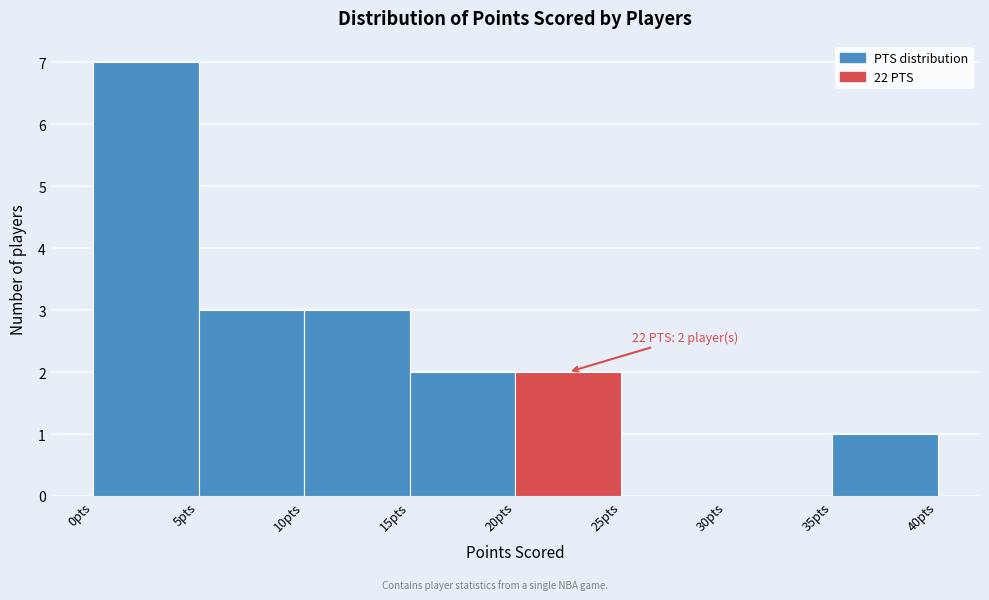

Over which range of the x-axis is the bar tallest?

0 to 5